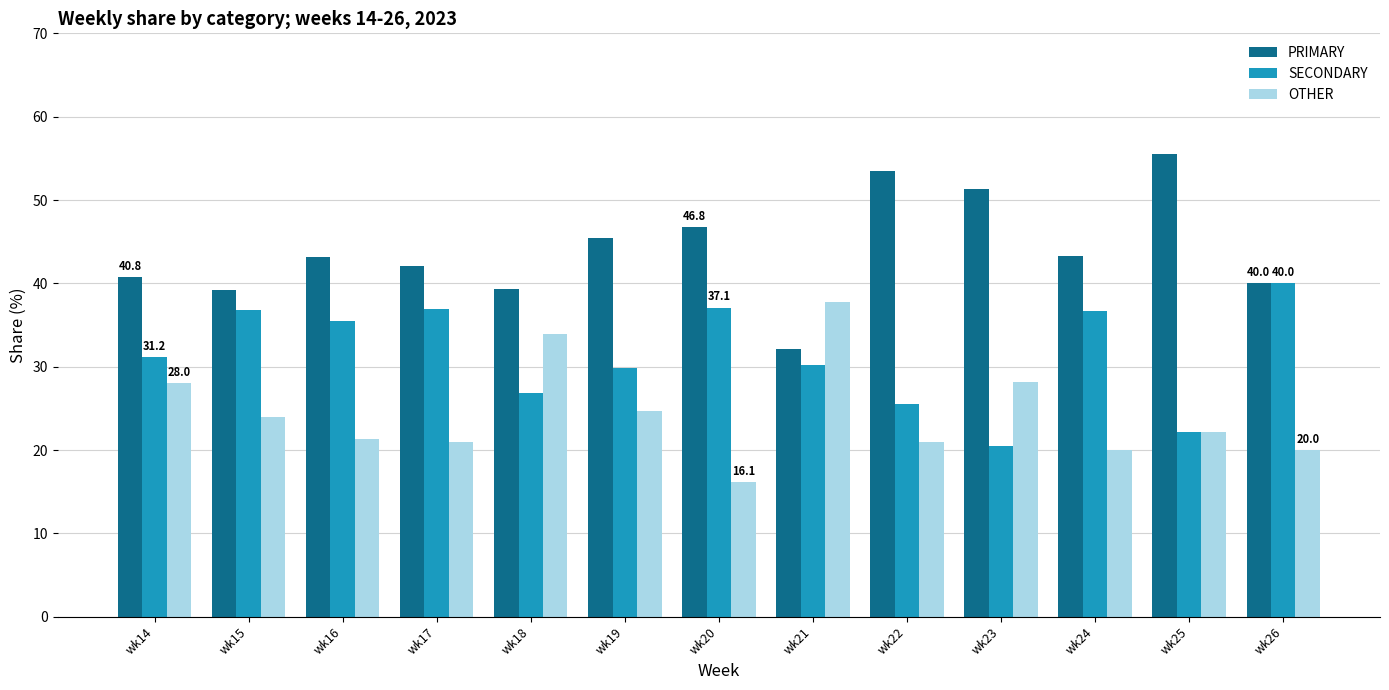

At how many categories does at least one series exceed 50?

3